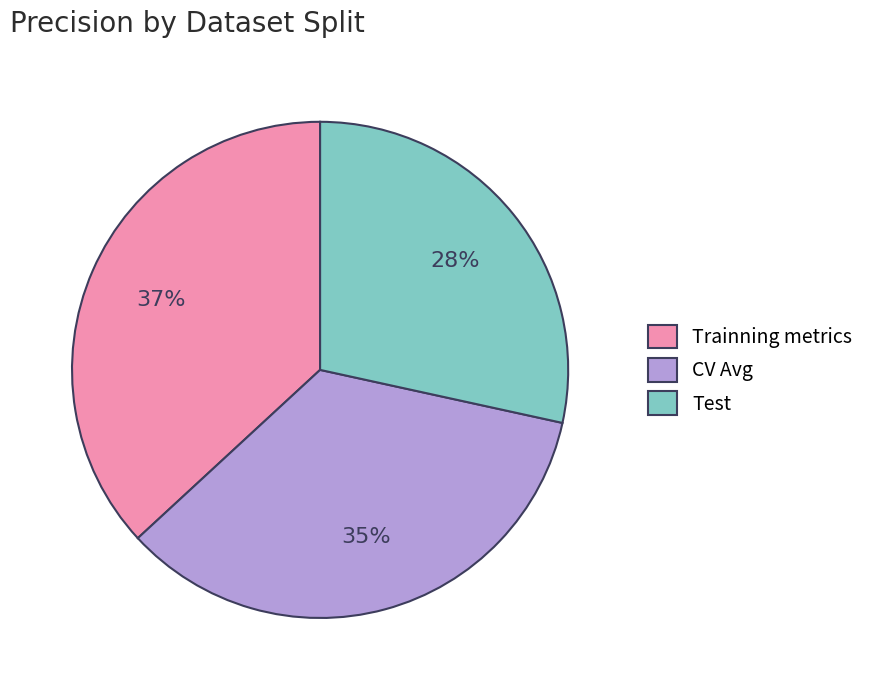

Do Trainning metrics and Test together represent more than half of the pie?

Yes